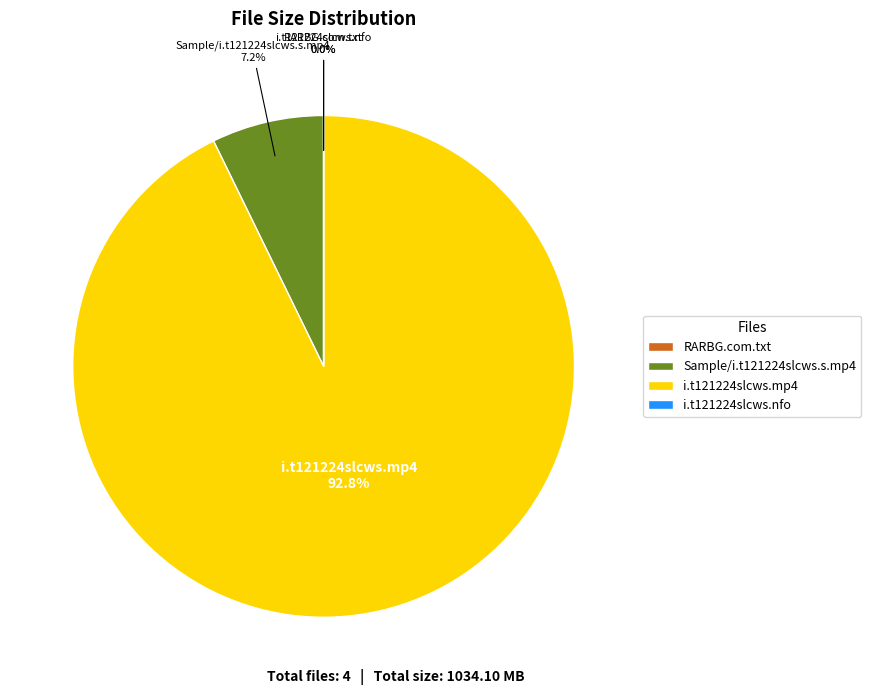

What is the largest slice in the pie chart?

i.t121224slcws.mp4